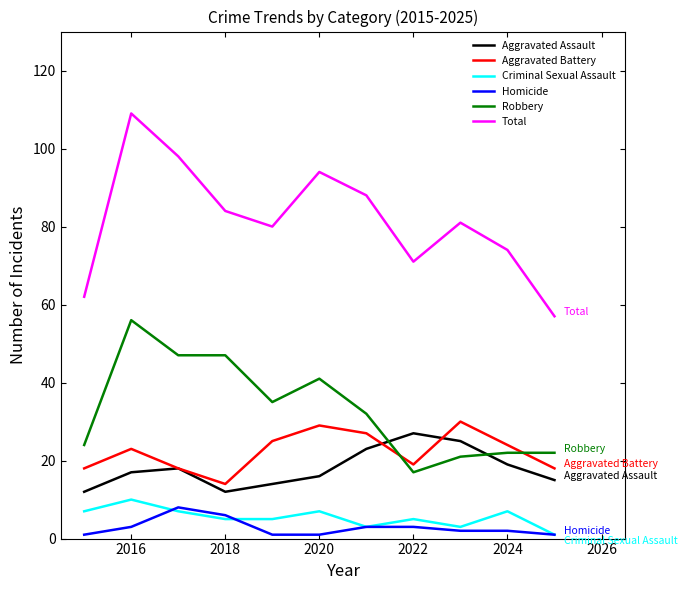

What is the difference between the second highest and second lowest values in the Criminal Sexual Assault series?

4